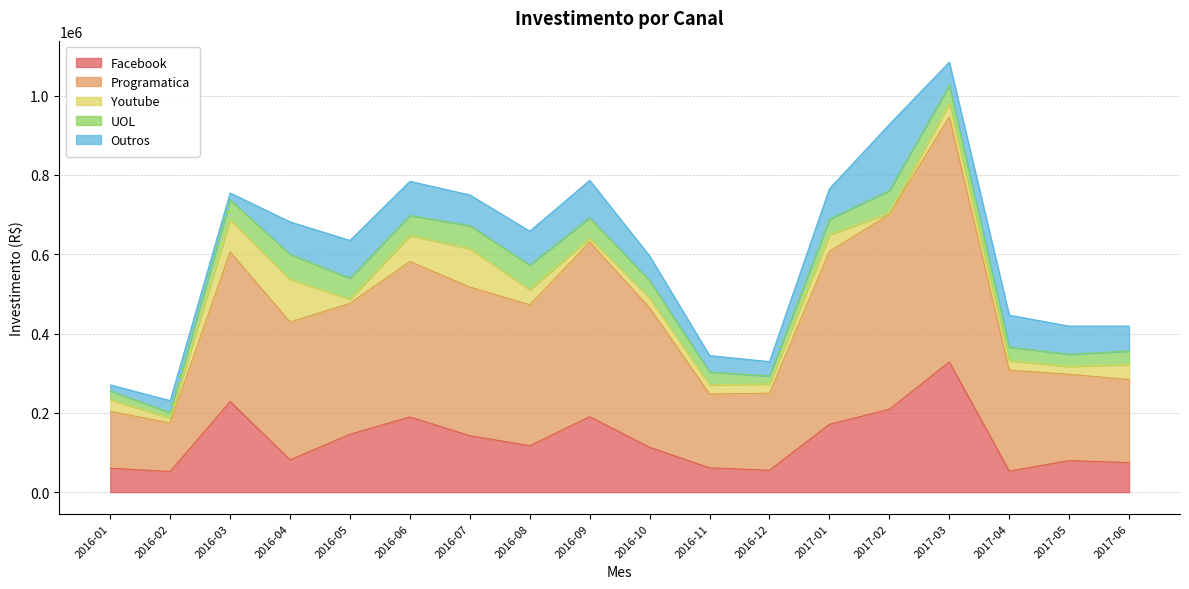

How many interior local peaks does the Programatica series have?

4